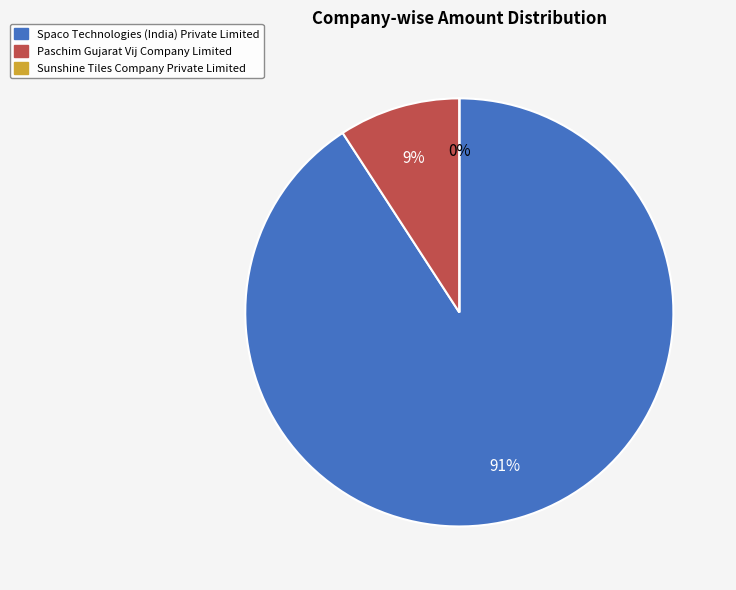

Is the sum of Sunshine Tiles Company Private Limited and Paschim Gujarat Vij Company Limited greater than half?

No